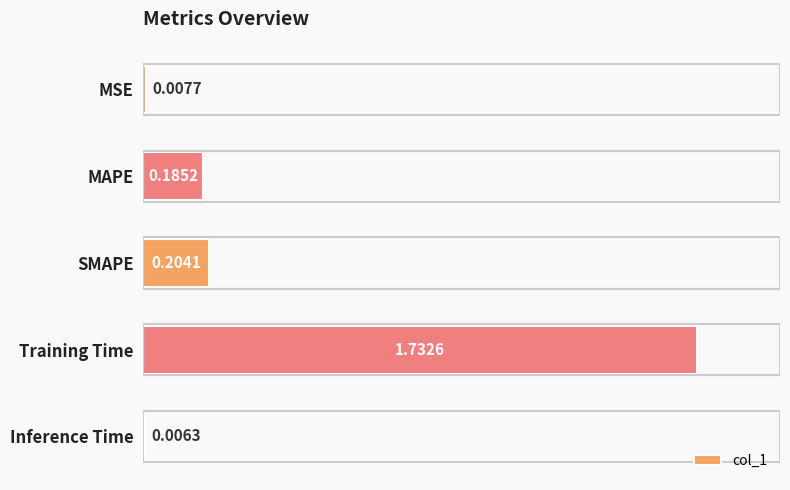

Which label corresponds to the smallest value in the chart?

Inference Time